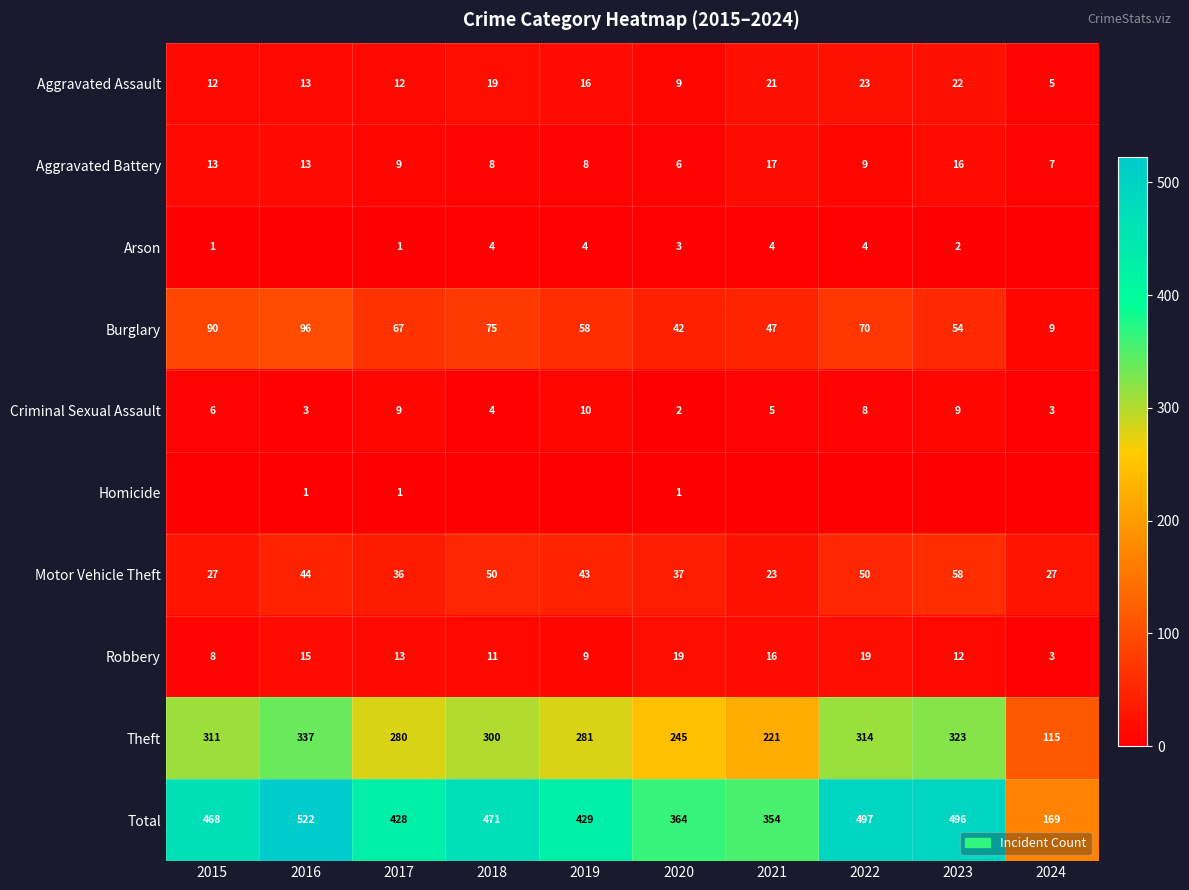

What is the total value across all series at 2021?

708